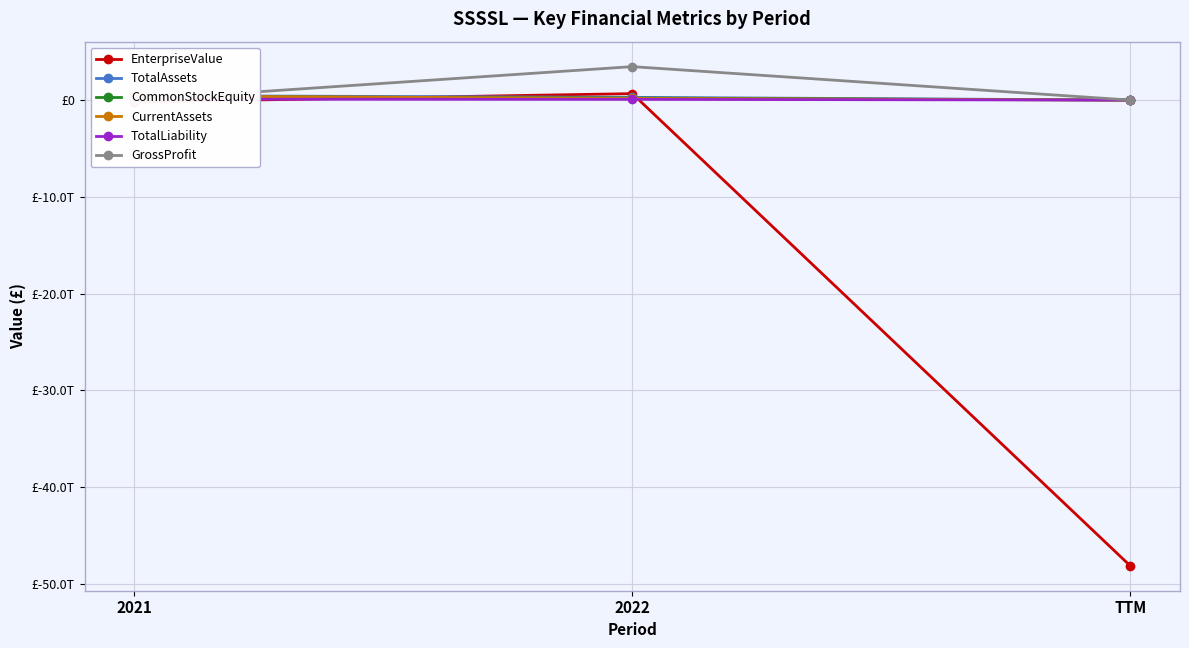

Reading left to right, list all the values displayed in this chart.

EnterpriseValue: 2021=-198437078000	2022=665727881020	TTM=-48113676000000
TotalAssets: 2021=462315827000	2022=284412858000	TTM=0
CommonStockEquity: 2021=364846624000	2022=210020702000	TTM=0
CurrentAssets: 2021=430289023000	2022=171157910000	TTM=0
TotalLiability: 2021=97469203000	2022=74392156000	TTM=0
GrossProfit: 2021=0	2022=3456193000000	TTM=0